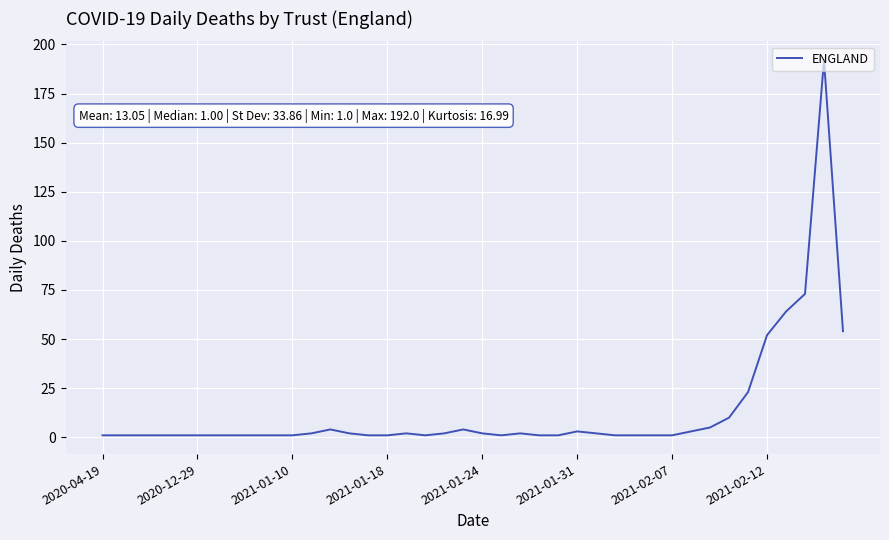

What is the maximum value shown in the chart?

192